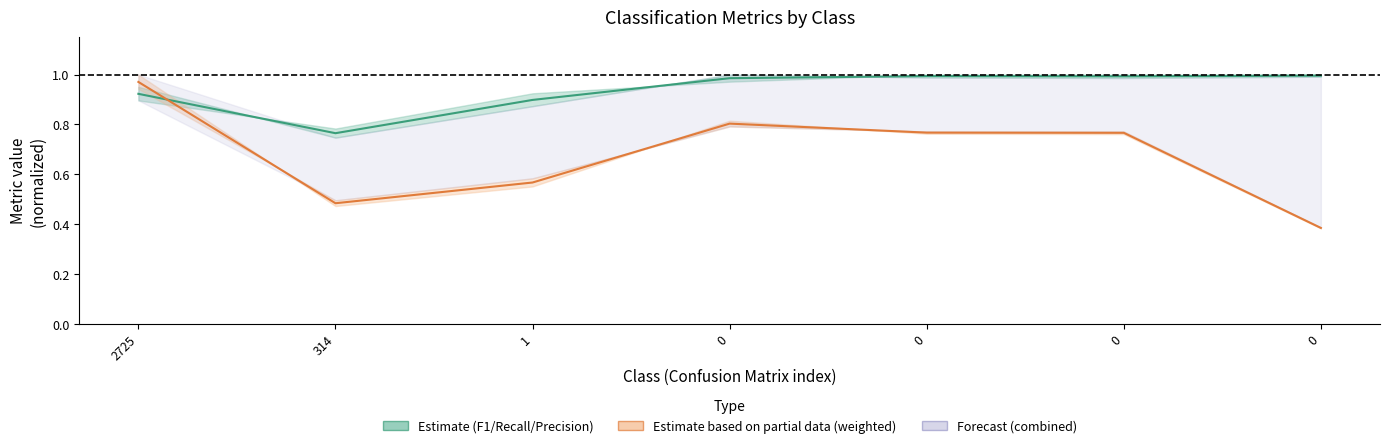

Which series has the largest total across all categories?

F1